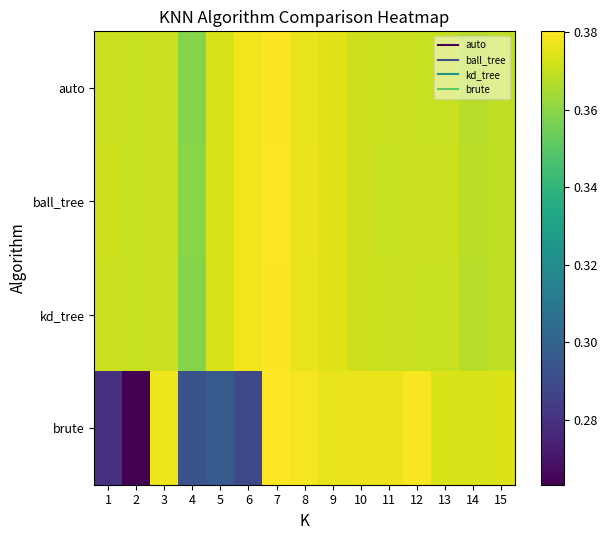

What is the spread (max minus min) of values at 6?

0.1